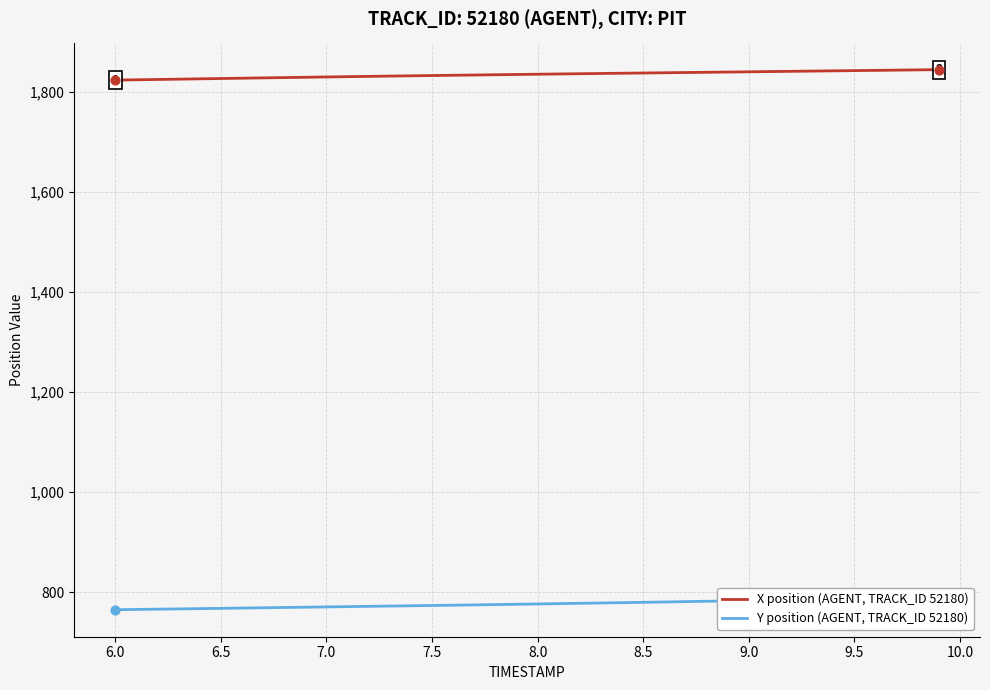

What is the lowest value of the X position (AGENT, TRACK_ID 52180) series?

1823.6